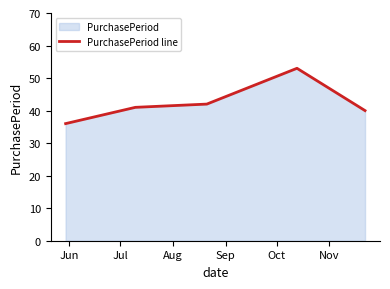

How many values are below 41?

2